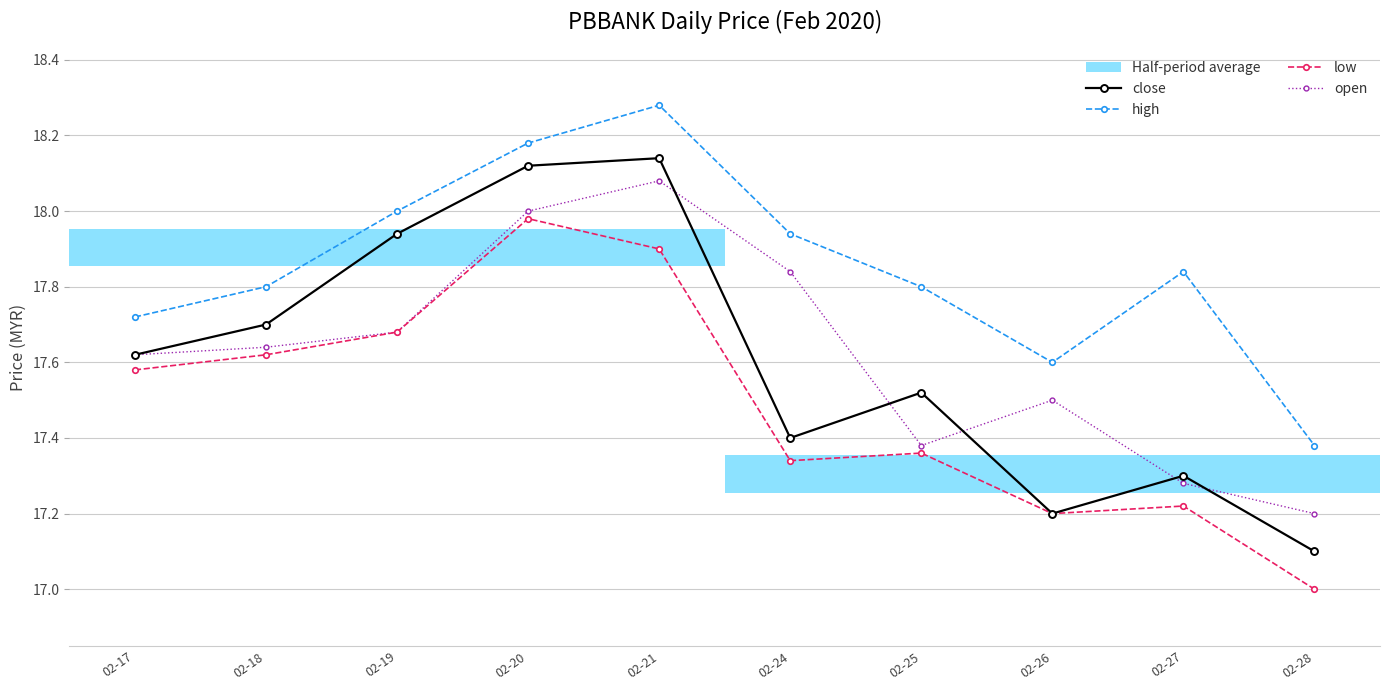

Reading right to left, list all the values displayed in this chart.

close: 02-28=17.1	02-27=17.3	02-26=17.2	02-25=17.5	02-24=17.4	02-21=18.1	02-20=18.1	02-19=17.9	02-18=17.7	02-17=17.6
high: 02-28=17.4	02-27=17.8	02-26=17.6	02-25=17.8	02-24=17.9	02-21=18.3	02-20=18.2	02-19=18.0	02-18=17.8	02-17=17.7
low: 02-28=17.0	02-27=17.2	02-26=17.2	02-25=17.4	02-24=17.3	02-21=17.9	02-20=18.0	02-19=17.7	02-18=17.6	02-17=17.6
open: 02-28=17.2	02-27=17.3	02-26=17.5	02-25=17.4	02-24=17.8	02-21=18.1	02-20=18.0	02-19=17.7	02-18=17.6	02-17=17.6